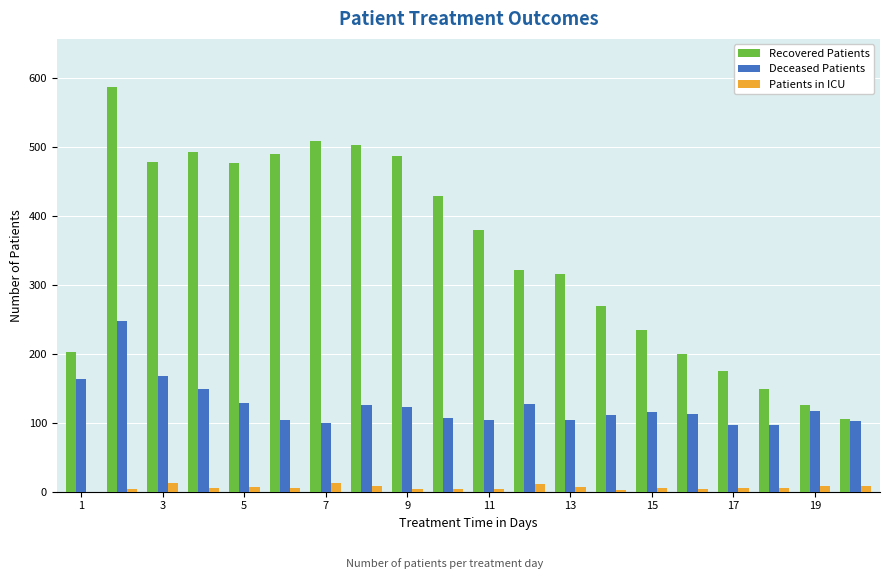

Which series has the largest total across all categories?

Recovered Patients